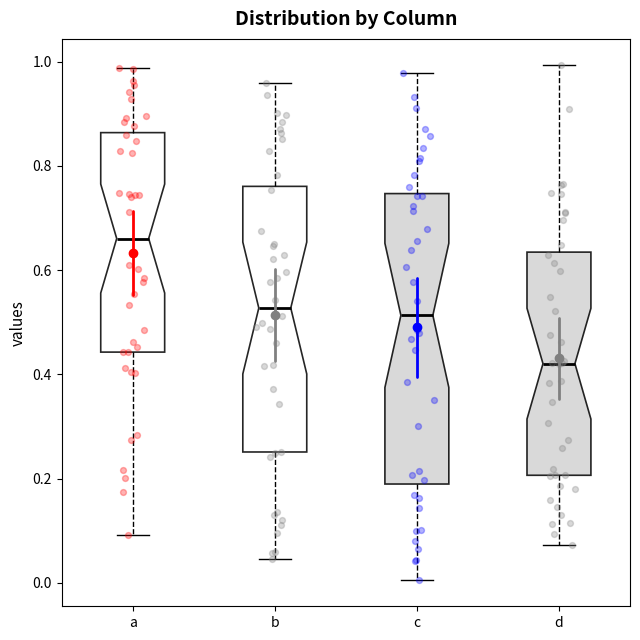

Where does the median line of the box for d sit on the y-axis? The values are not printed on the chart, so give them approximately, as read against the axis.

0.42